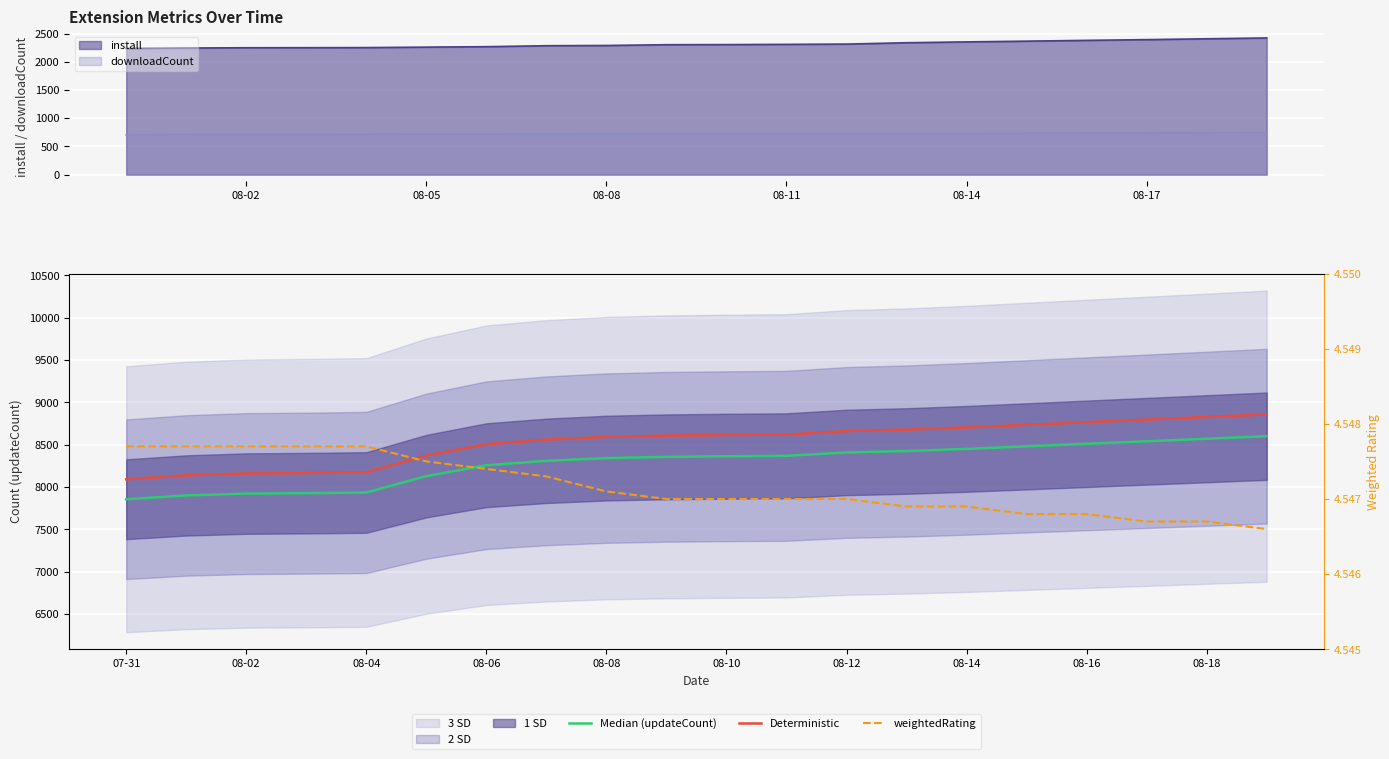

Which series has the largest total across all categories?

Deterministic